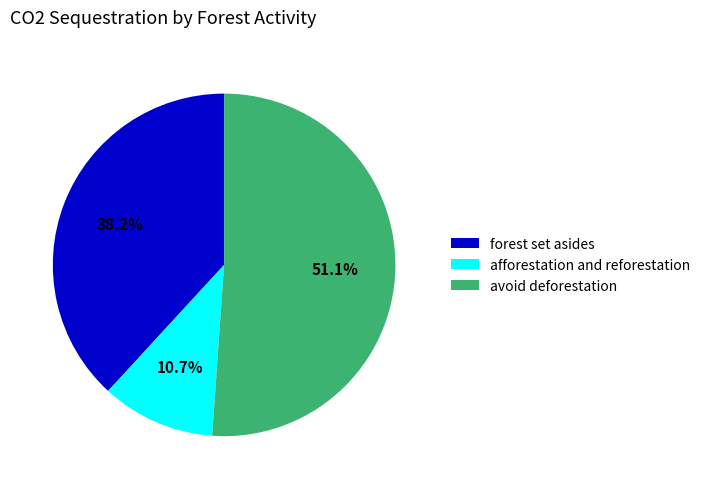

What is the largest slice in the pie chart?

avoid deforestation